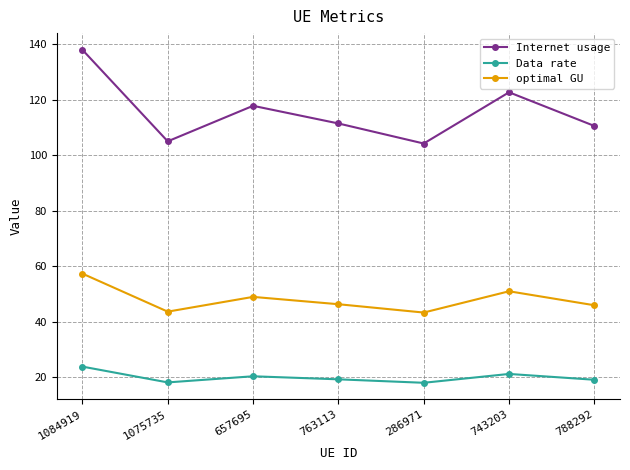

List the series in order of their overall mean, lowest first.

Data rate, optimal GU, Internet usage